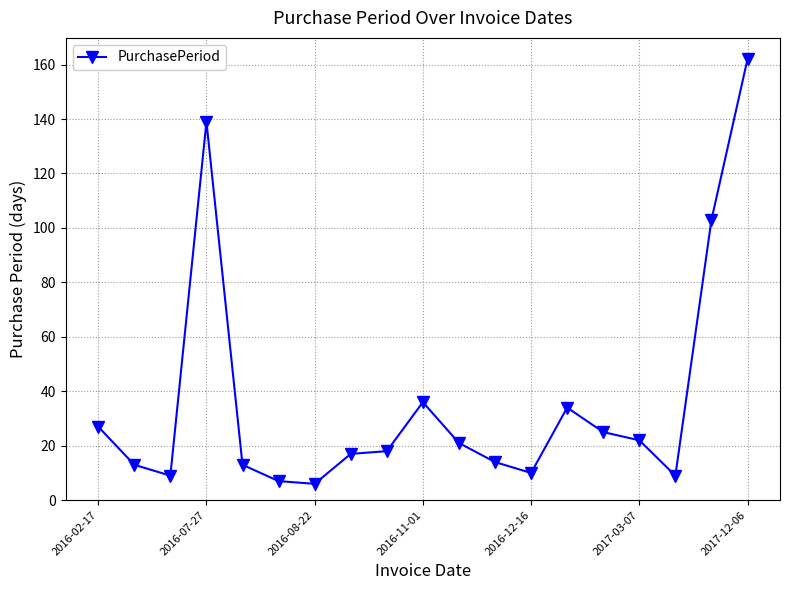

What is the maximum value shown in the chart?

162